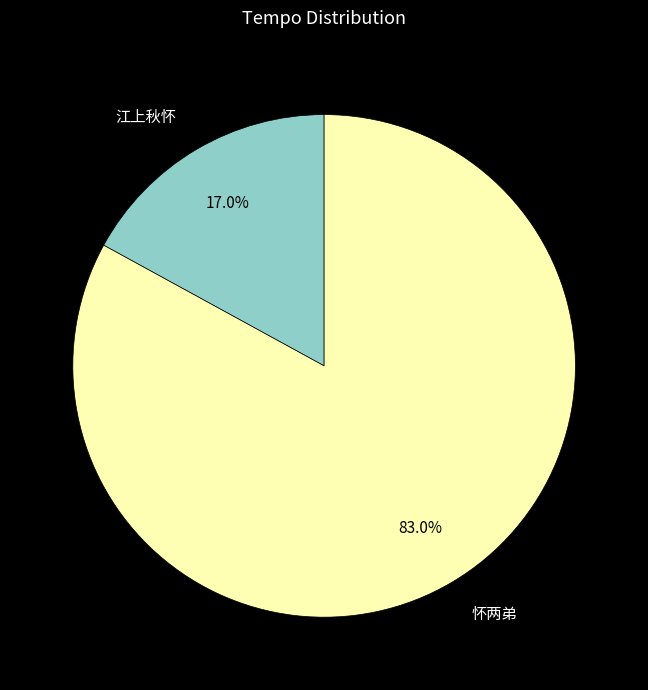

Is there a majority slice in this chart?

Yes